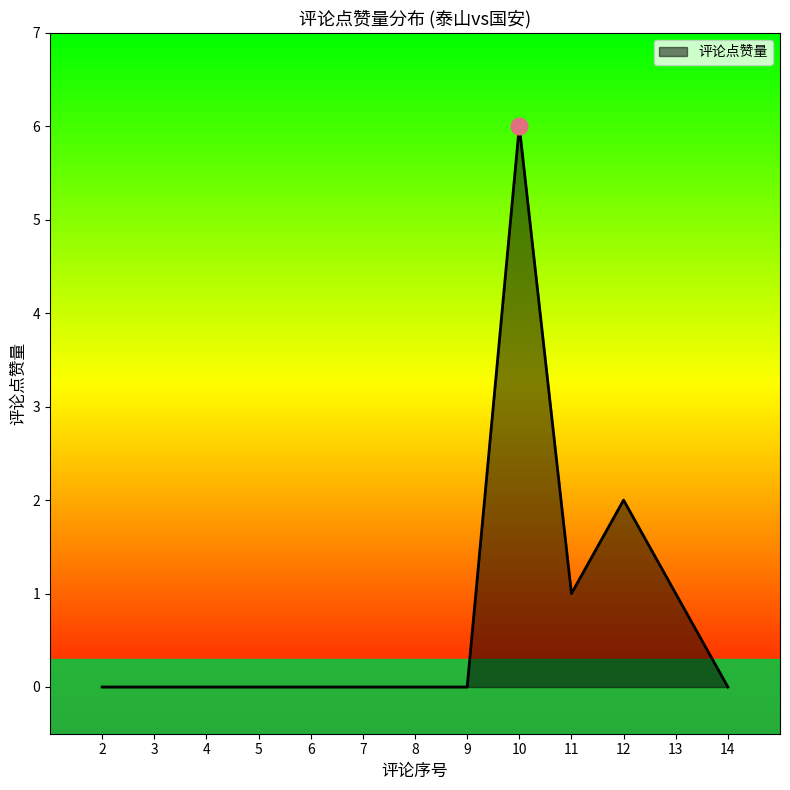

Count the number of data series in this chart.

1